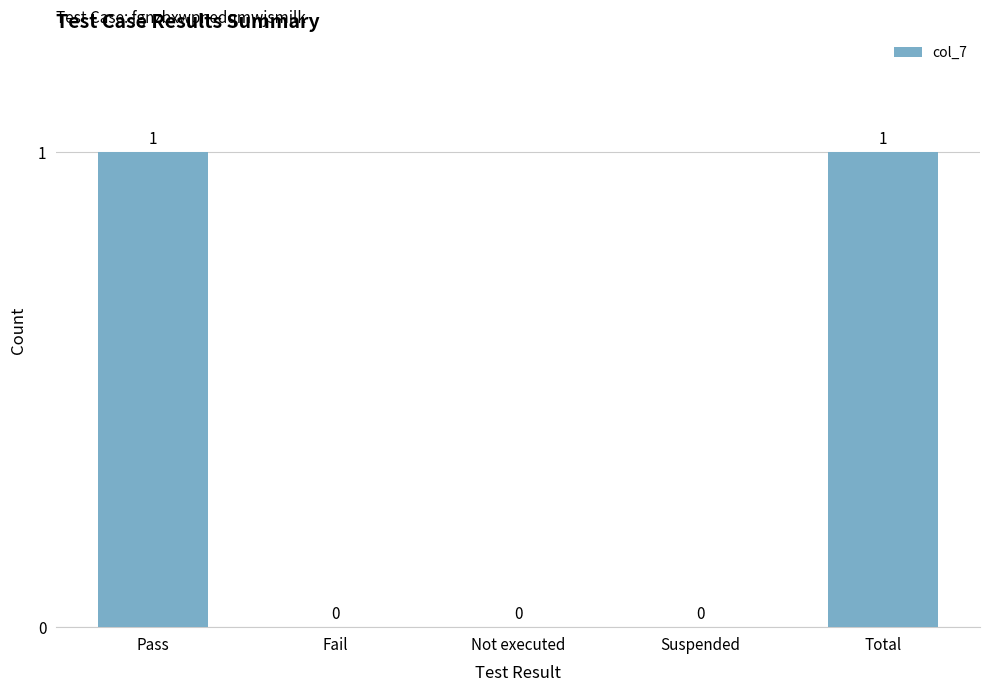

What is the sum of the values at Not executed and Pass?

1